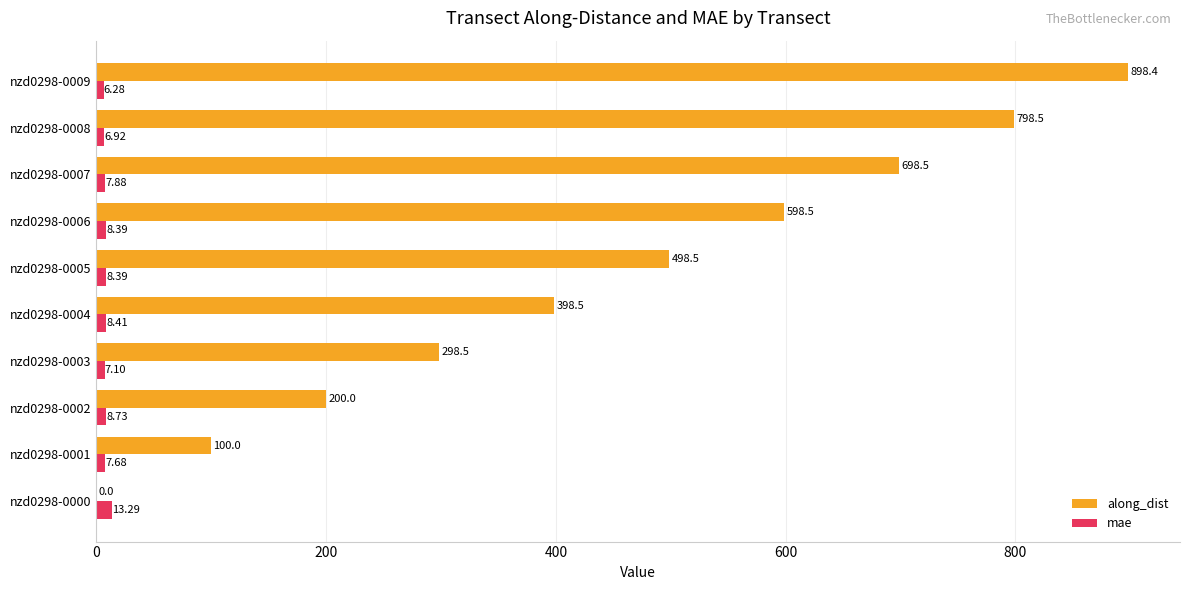

Is the value of mae at nzd0298-0002 greater than the value of along_dist at nzd0298-0001?

No